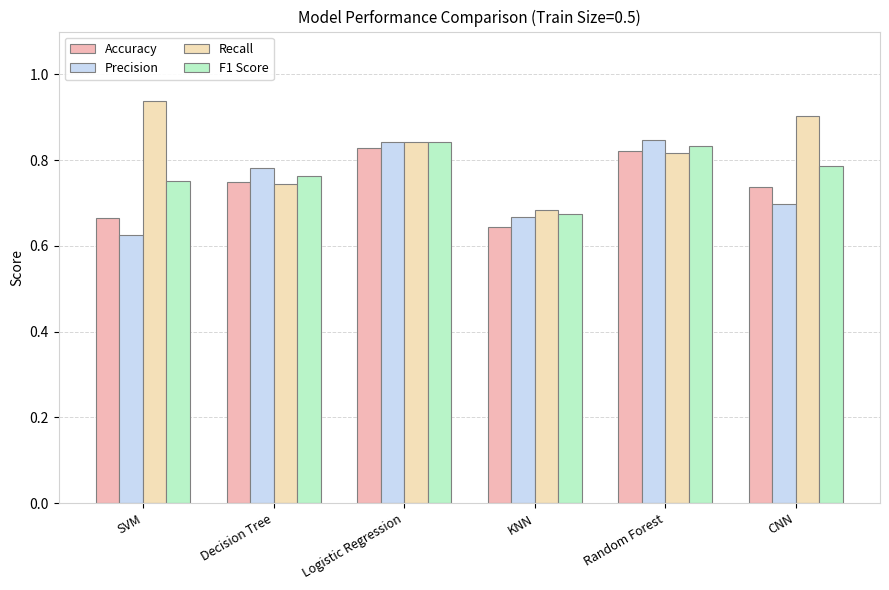

Which label corresponds to the largest value in the chart?

SVM